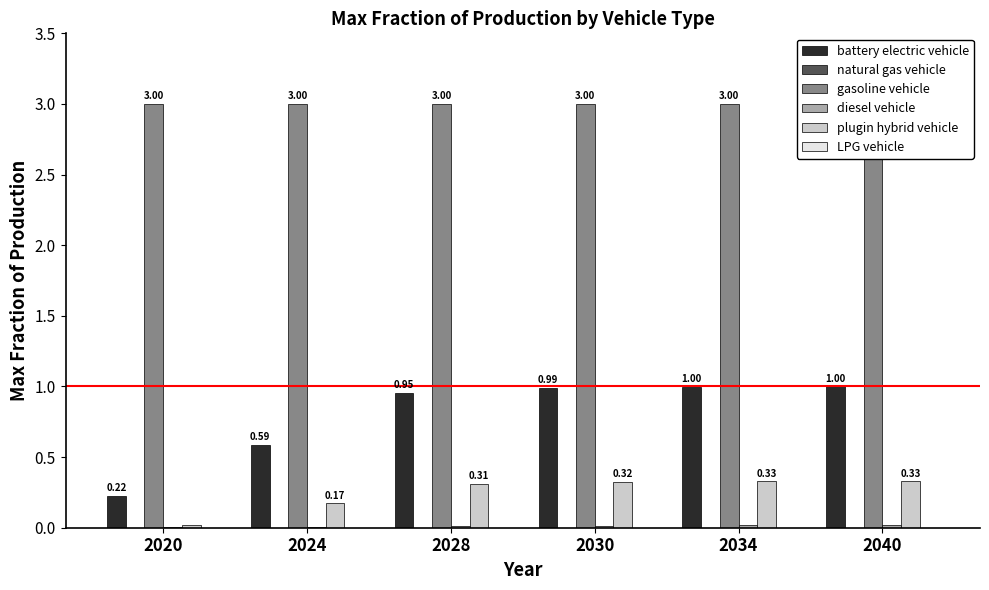

What is the sum of all gasoline vehicle values?

18.0